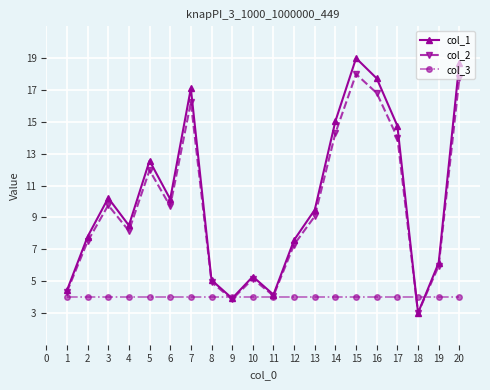

Read the col_1 value at 1.

4.4